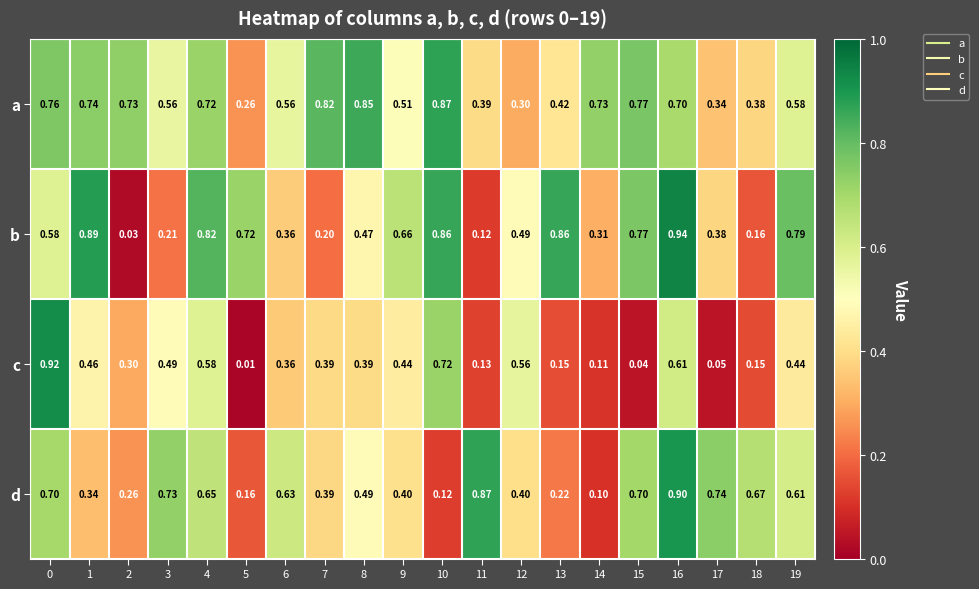

Count the number of categories in the chart.

20